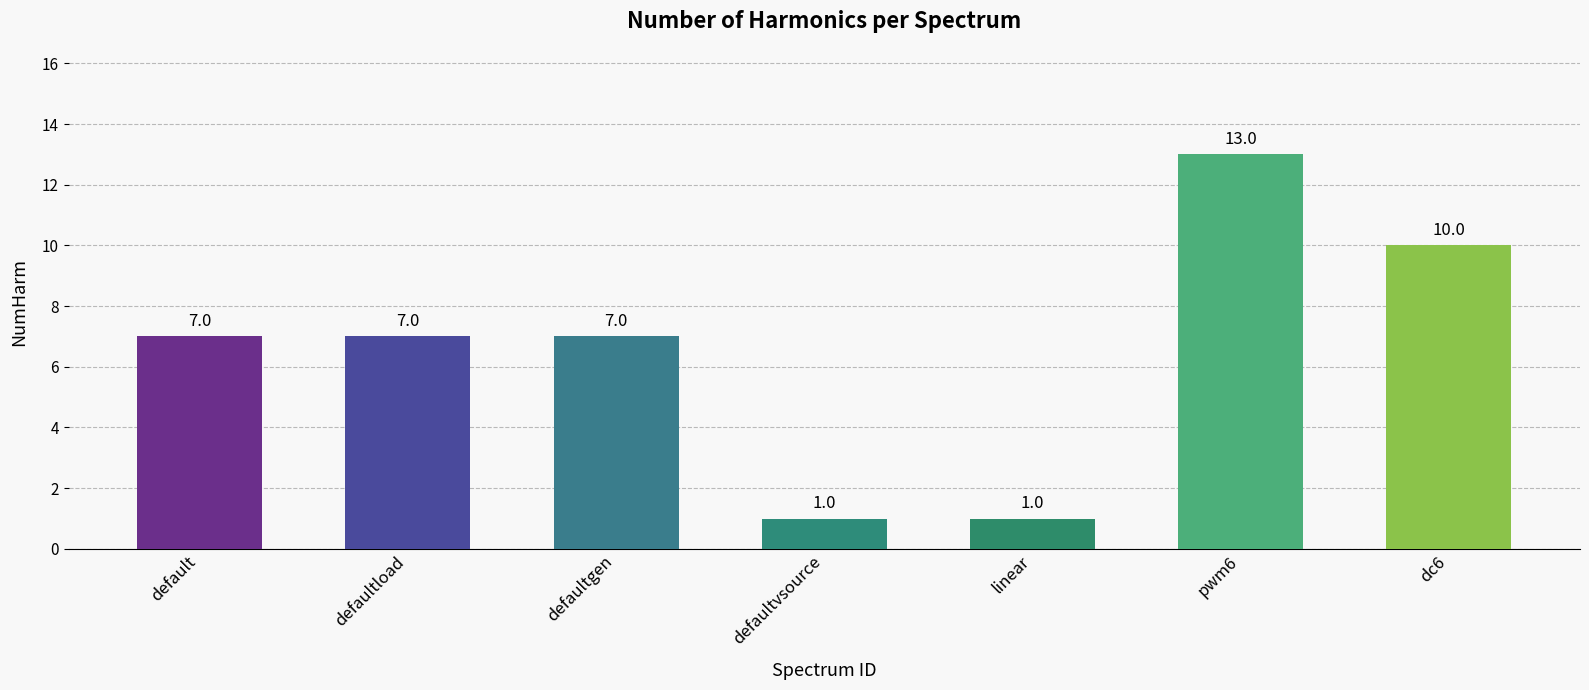

What is the greatest value displayed?

13